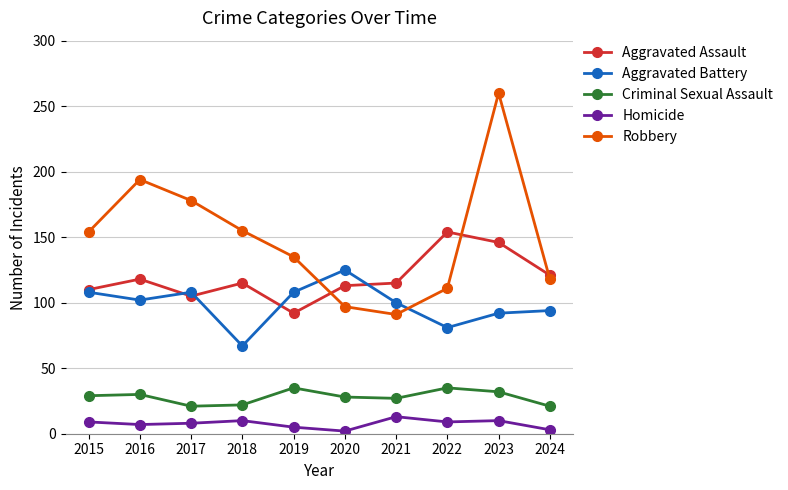

The value of Robbery at 2020 is 97. True or false?

True